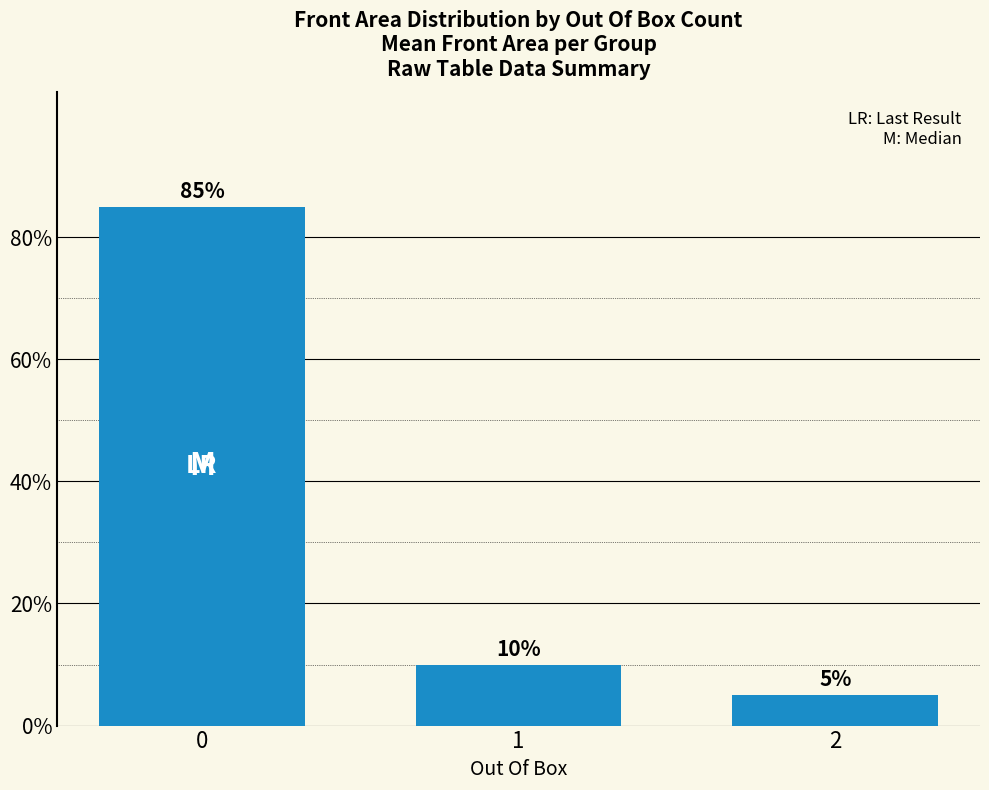

What is the minimum value shown in the chart?

5